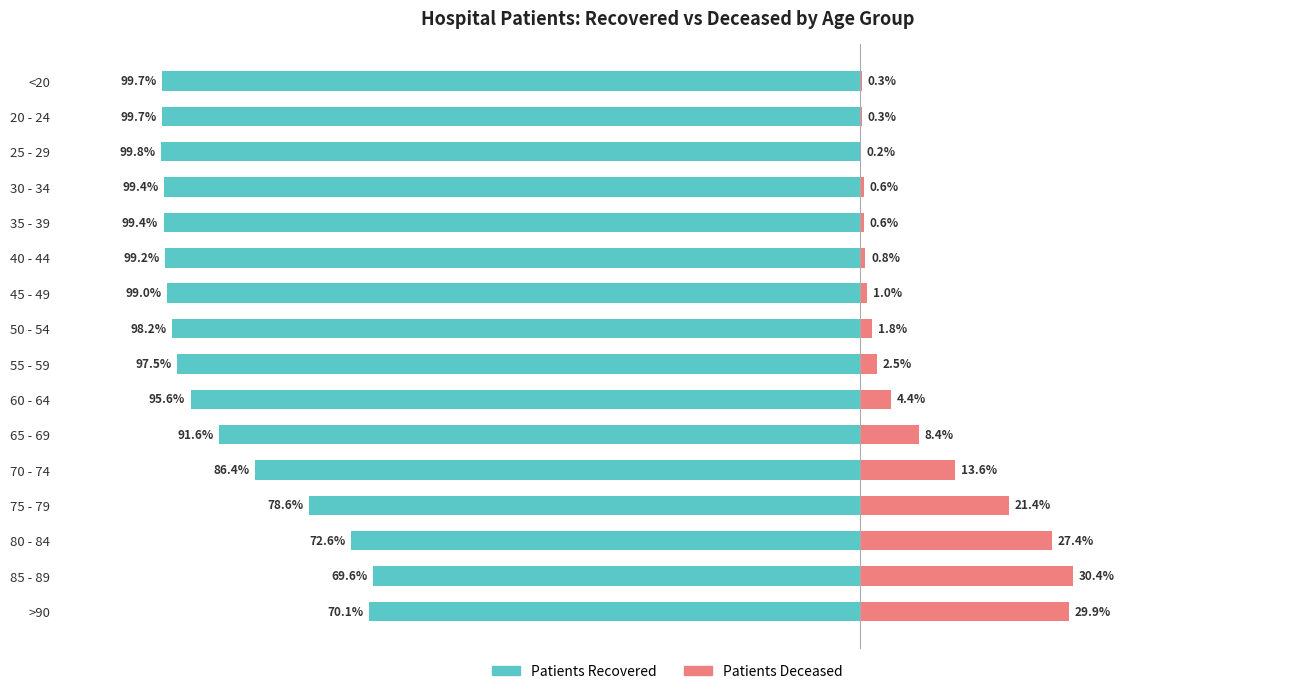

Where does the patients_recovered series first go above -97?

60 - 64